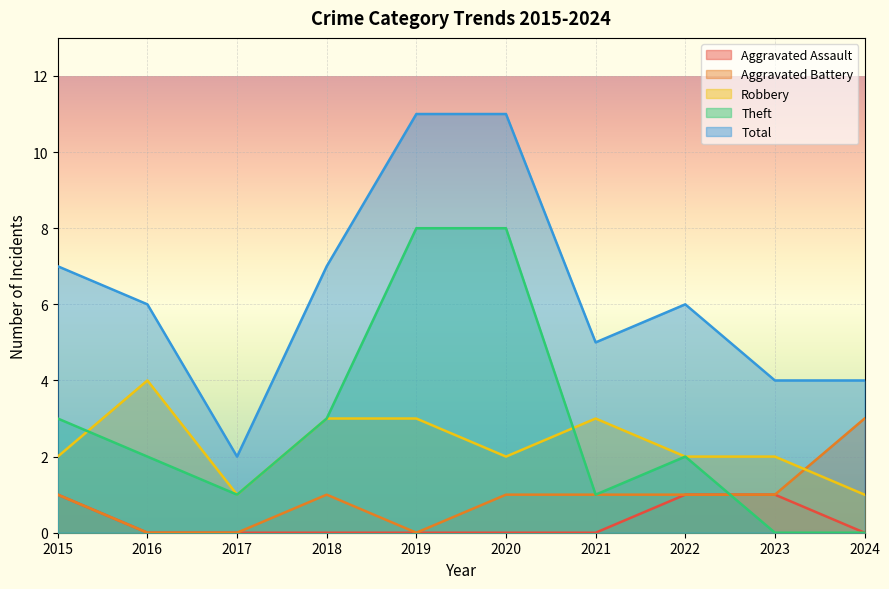

At which label does Robbery reach its peak?

2016